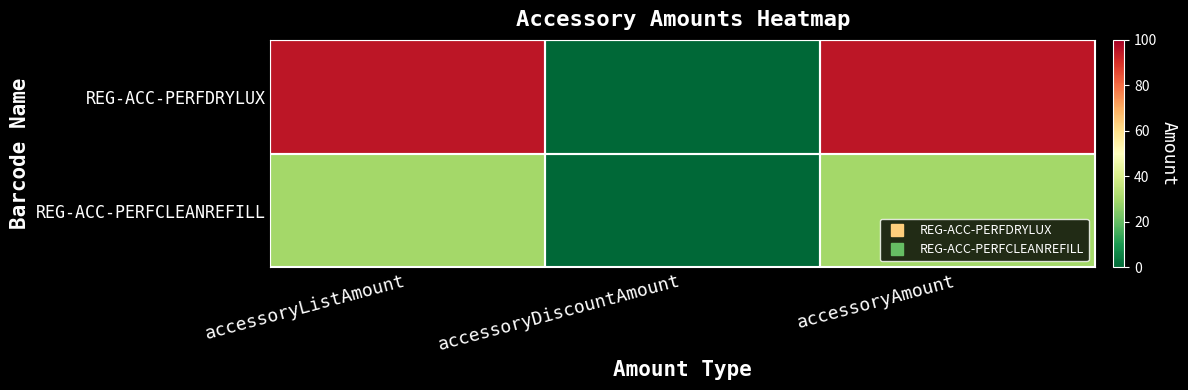

Reading left to right, extract all data points from this chart.

REG-ACC-PERFDRYLUX: accessoryListAmount=95	accessoryDiscountAmount=0	accessoryAmount=95
REG-ACC-PERFCLEANREFILL: accessoryListAmount=30	accessoryDiscountAmount=0	accessoryAmount=30